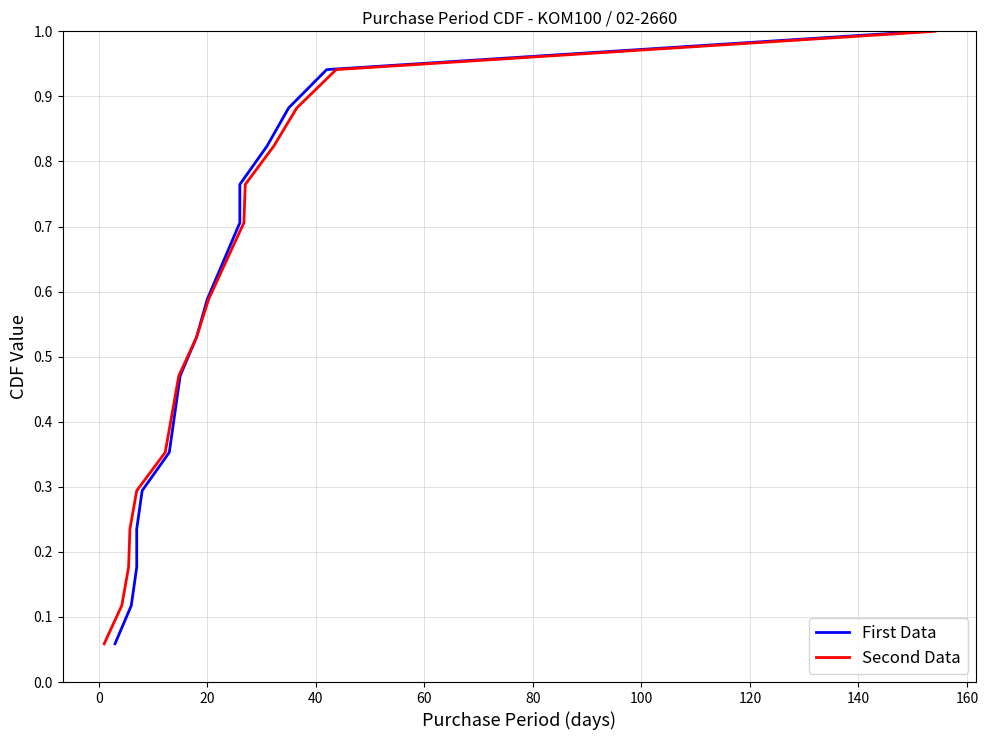

How many lines are shown in the chart?

2